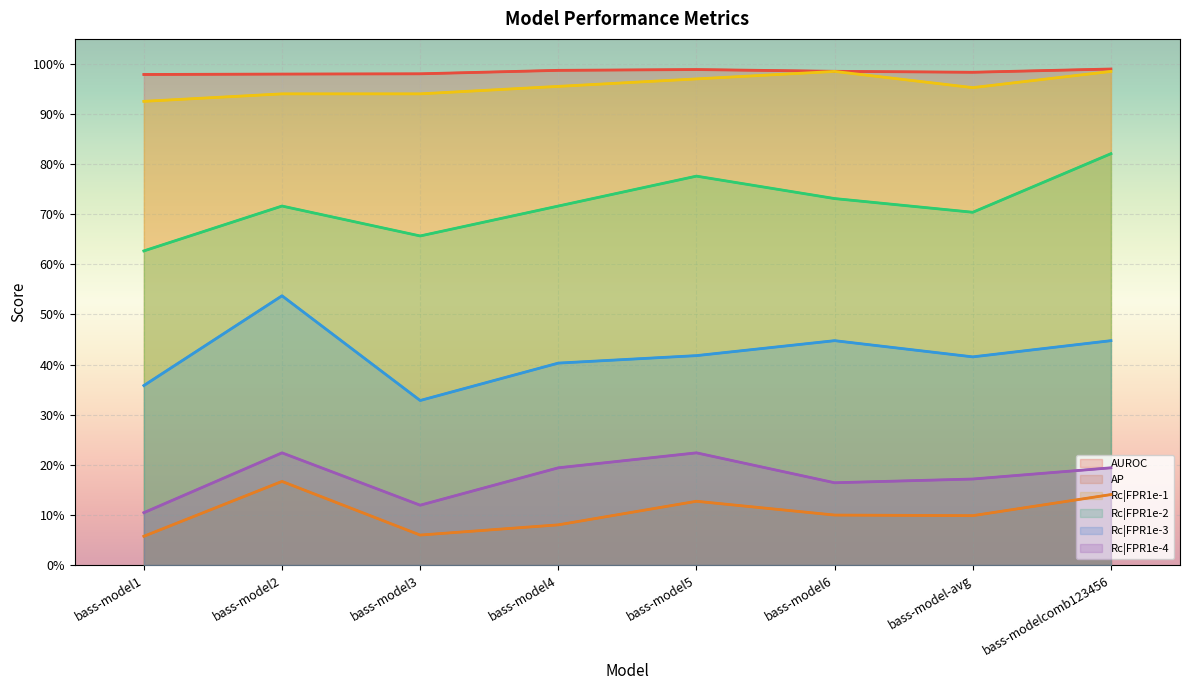

Which series changed the most between bass-model2 and bass-model4?

Rc|FPR1e-3